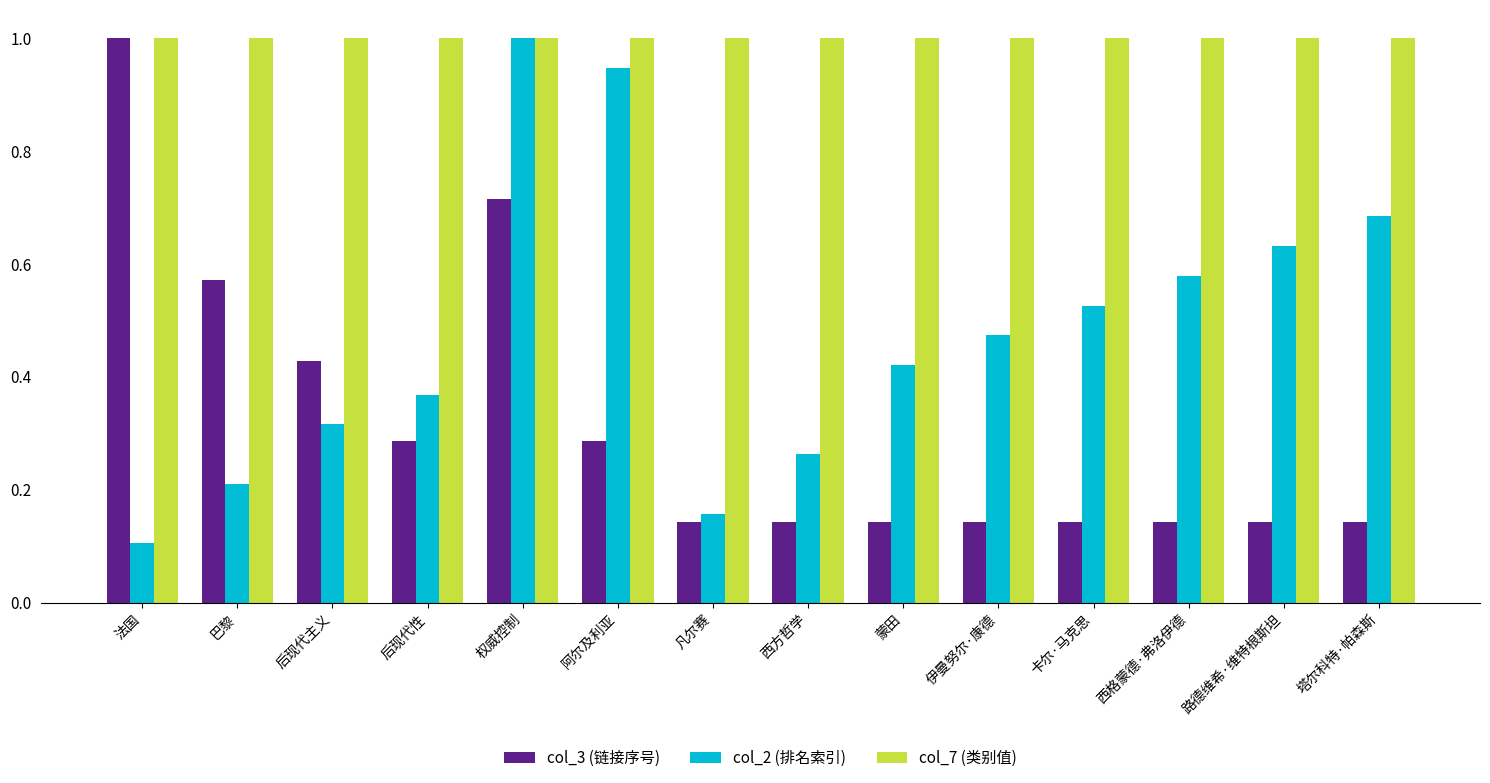

Rank the series at 卡尔·马克思 from lowest to highest value.

col_3 (链接序号), col_2 (排名索引), col_7 (类别值)